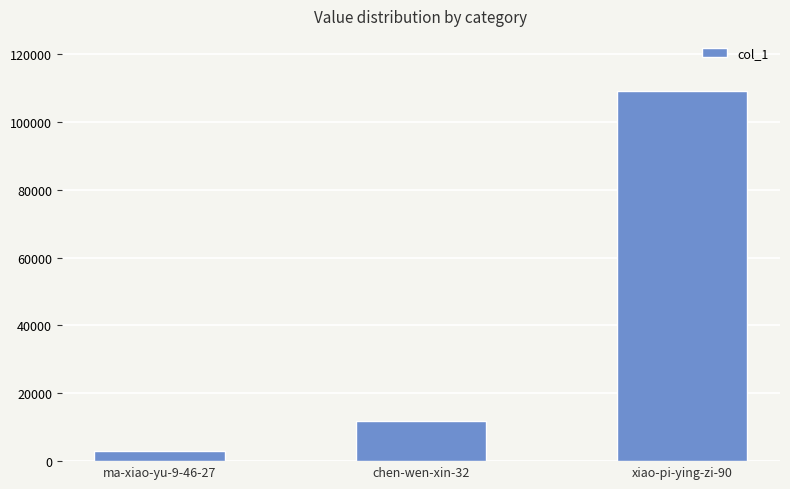

Between xiao-pi-ying-zi-90 and ma-xiao-yu-9-46-27, which is larger?

xiao-pi-ying-zi-90